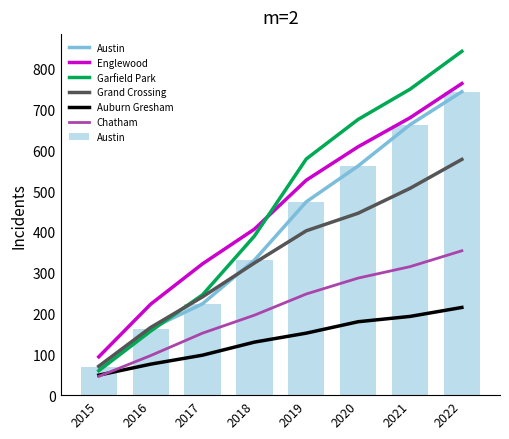

Rank the series at 2015 from highest to lowest value.

Englewood, Grand Crossing, Austin, Garfield Park, Auburn Gresham, Chatham